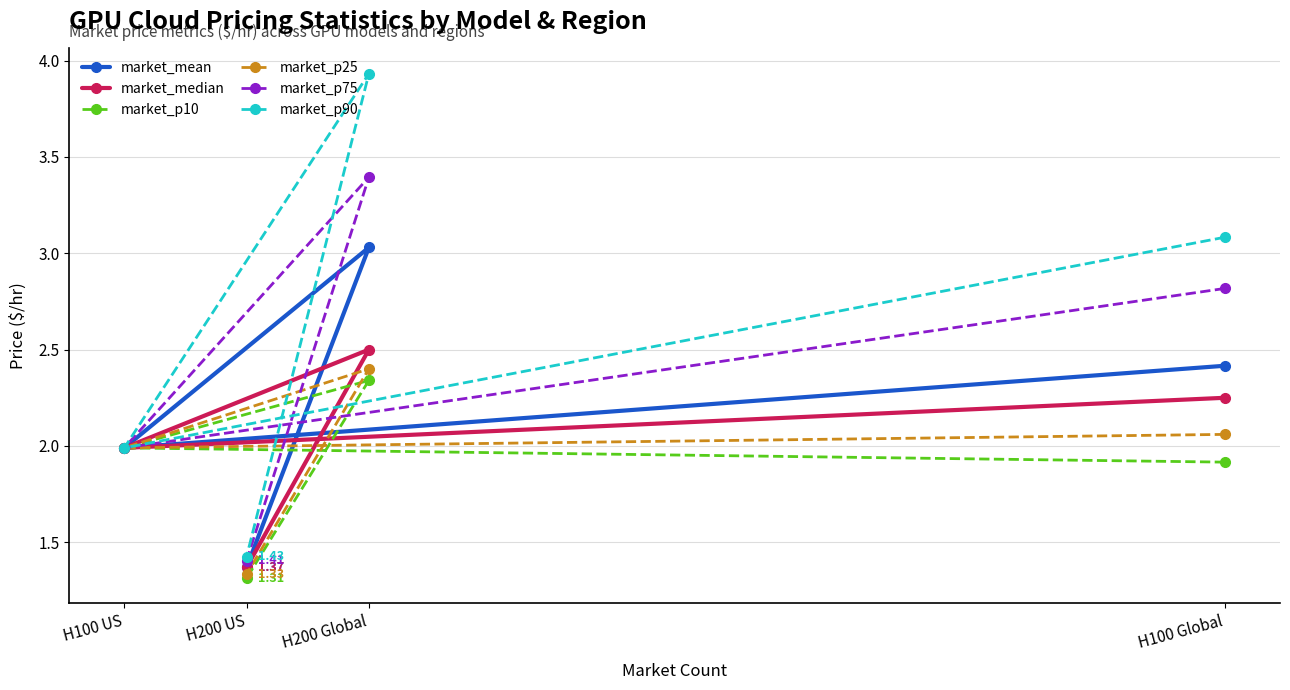

Reading left to right, what are all the values shown in this chart?

market_mean: H100 Global=2.4	H100 US=2.0	H200 Global=3.0	H200 US=1.4
market_median: H100 Global=2.2	H100 US=2.0	H200 Global=2.5	H200 US=1.4
market_p10: H100 Global=1.9	H100 US=2.0	H200 Global=2.3	H200 US=1.3
market_p25: H100 Global=2.1	H100 US=2.0	H200 Global=2.4	H200 US=1.3
market_p75: H100 Global=2.8	H100 US=2.0	H200 Global=3.4	H200 US=1.4
market_p90: H100 Global=3.1	H100 US=2.0	H200 Global=3.9	H200 US=1.4